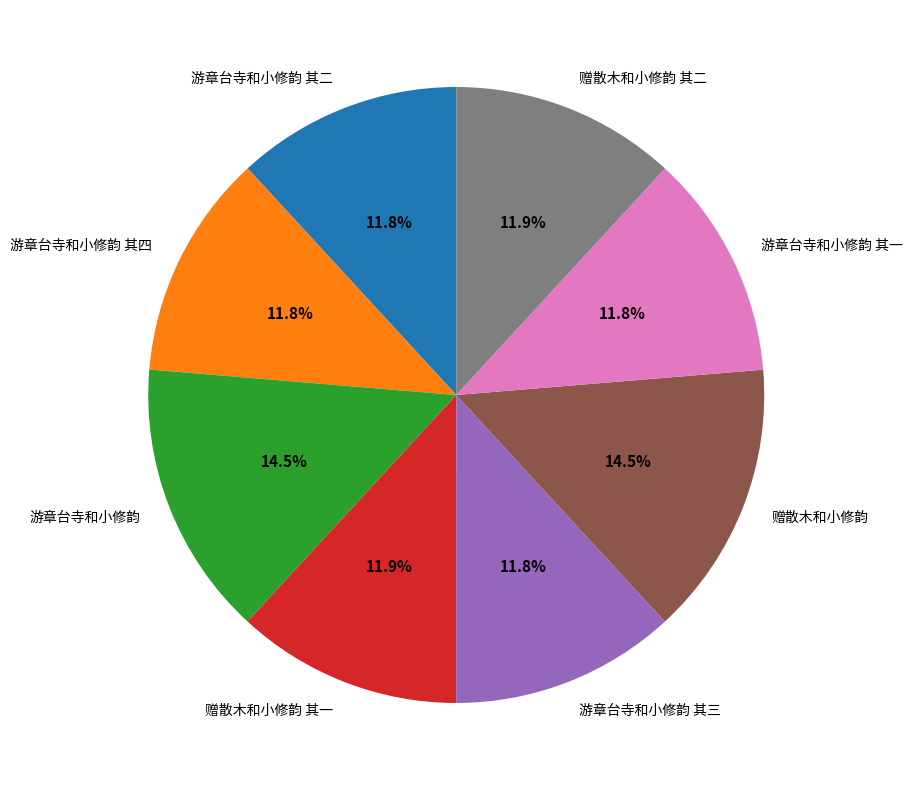

Does 游章台寺和小修韵 其四 account for over 50% of the chart?

No